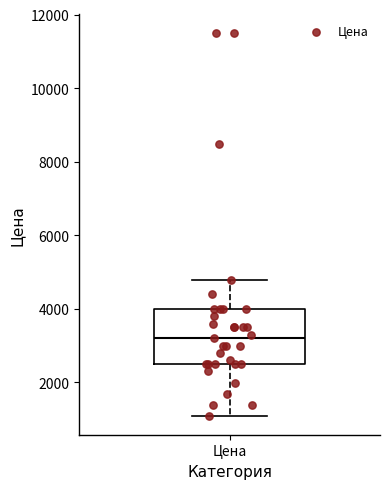

Transcribe this box plot: give where the median line is, the range the box spans, and where the two whiskers end, as read against the y-axis. The values are not printed on the chart, so give them approximately, as read against the axis.

median 3200, box 2400 to 4000, whiskers 1000 to 4800